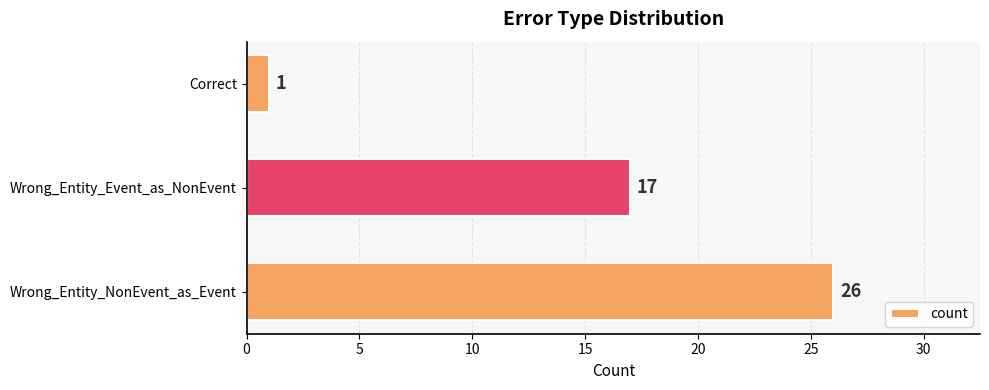

Rank the categories by value from lowest to highest.

Correct, Wrong_Entity_Event_as_NonEvent, Wrong_Entity_NonEvent_as_Event